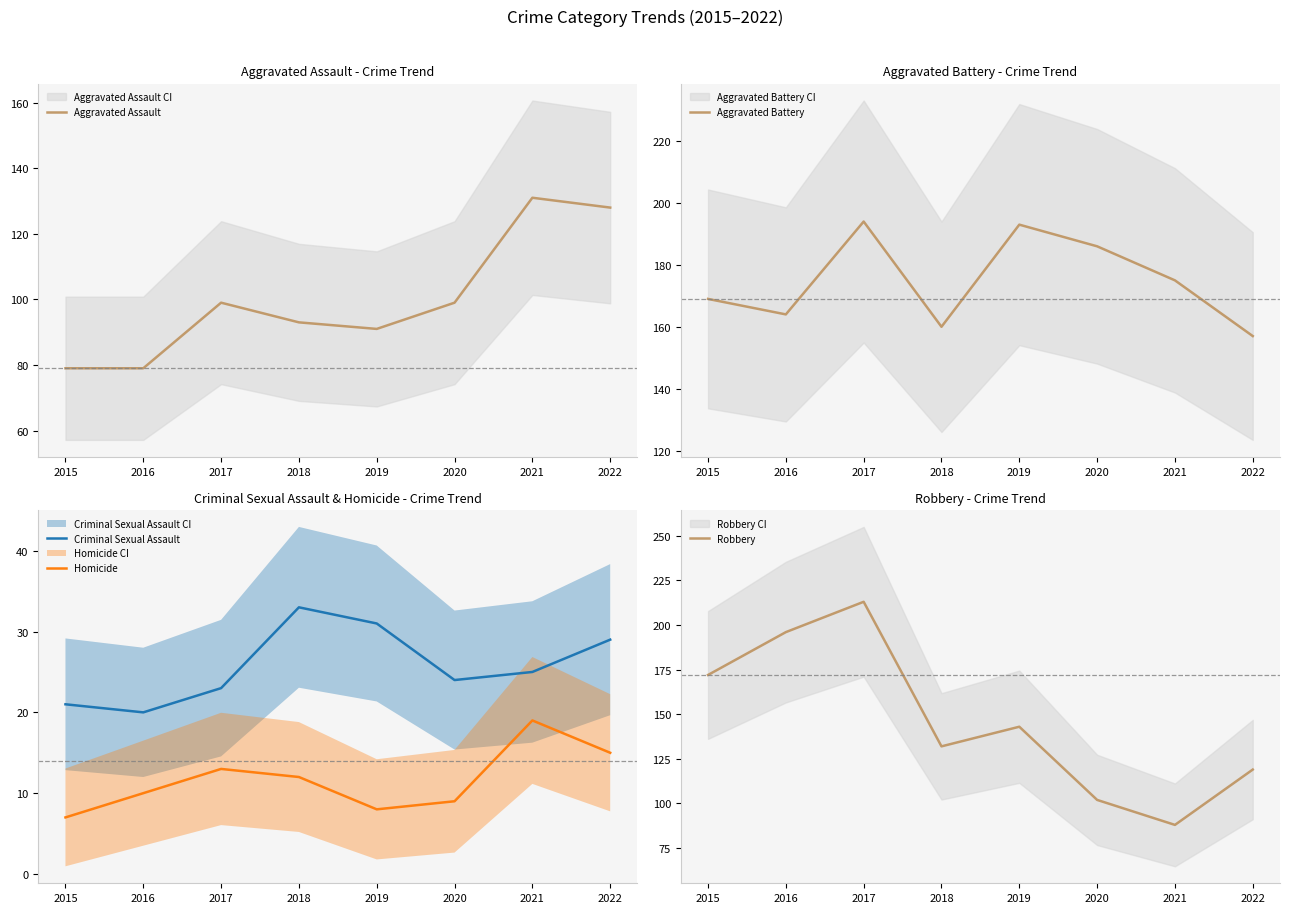

What is the value of the Aggravated Battery point at the 6th from the left?

186